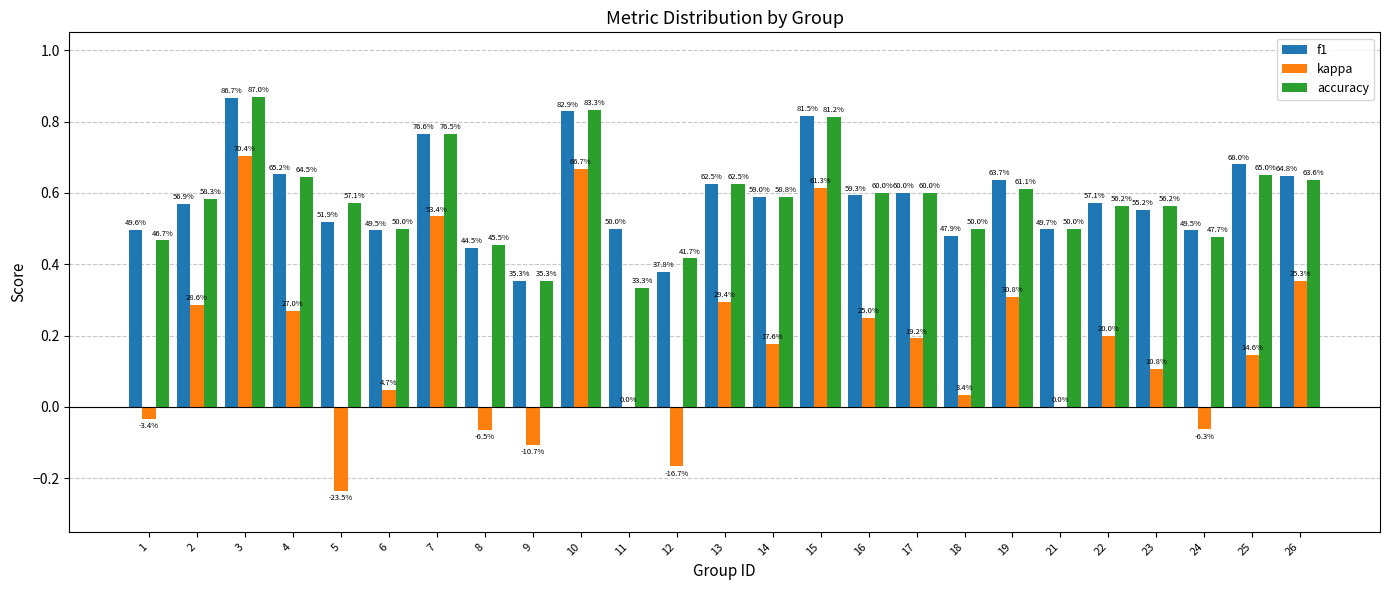

What are all the series names shown in the legend?

f1, kappa, accuracy